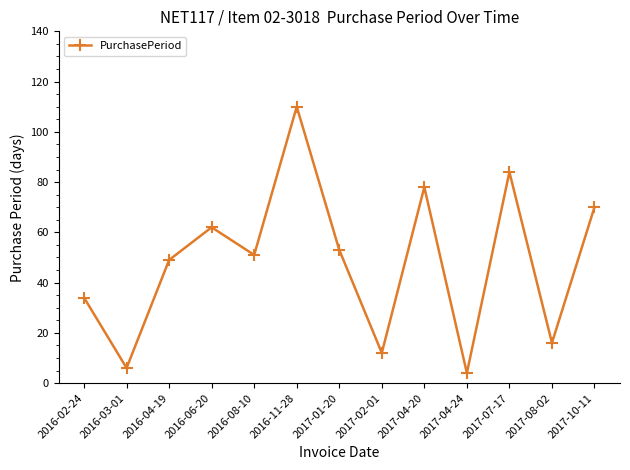

What position from the right is 2017-07-17?

3